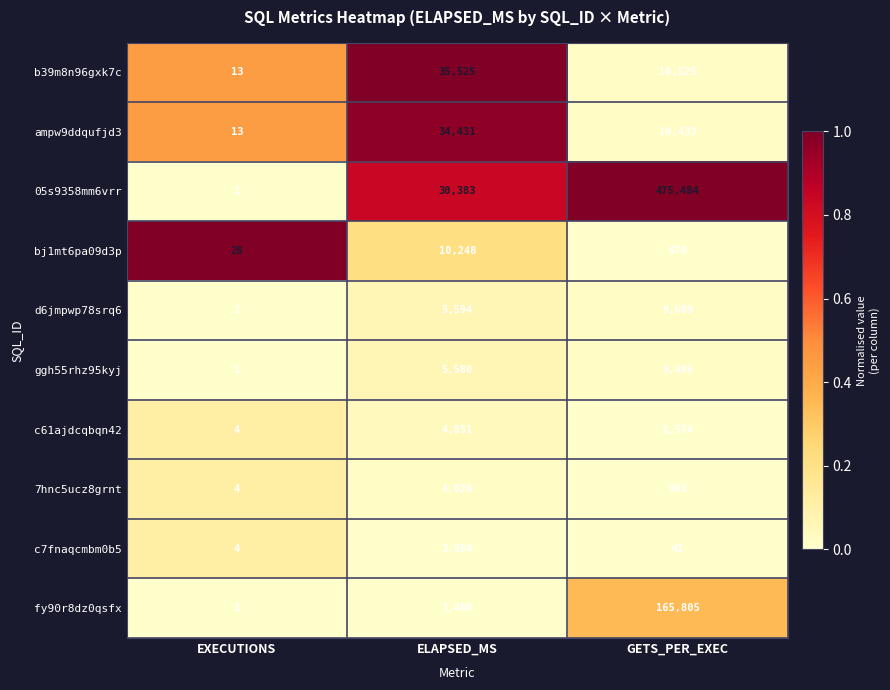

True or false: c7fnaqcmbm0b5 has a value of 4 at EXECUTIONS.

True